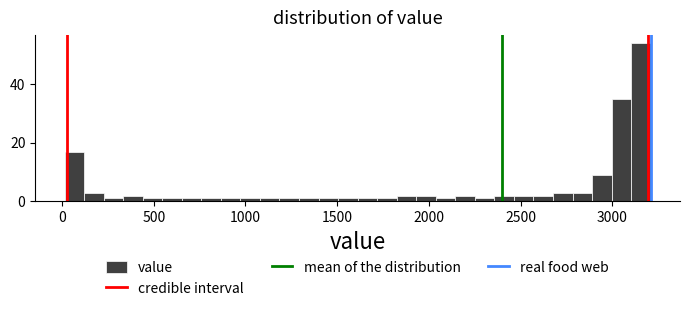

Around what value on the x-axis is the tallest bar? Give the approximate position of its centre, as read against the axis.

3150